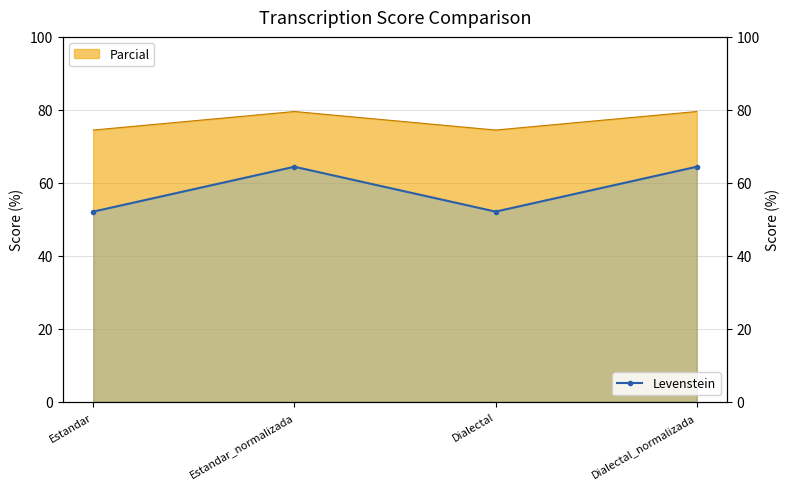

Is it true that the value at Estandar is 52.1?

True